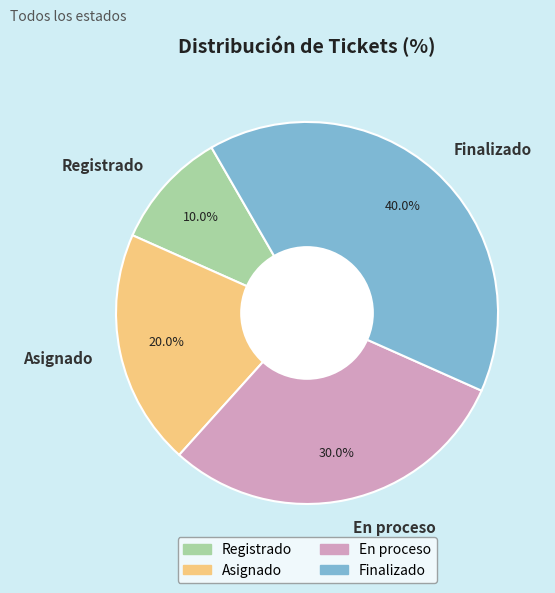

The Registrado slice represents 10% of the pie. True or false?

True